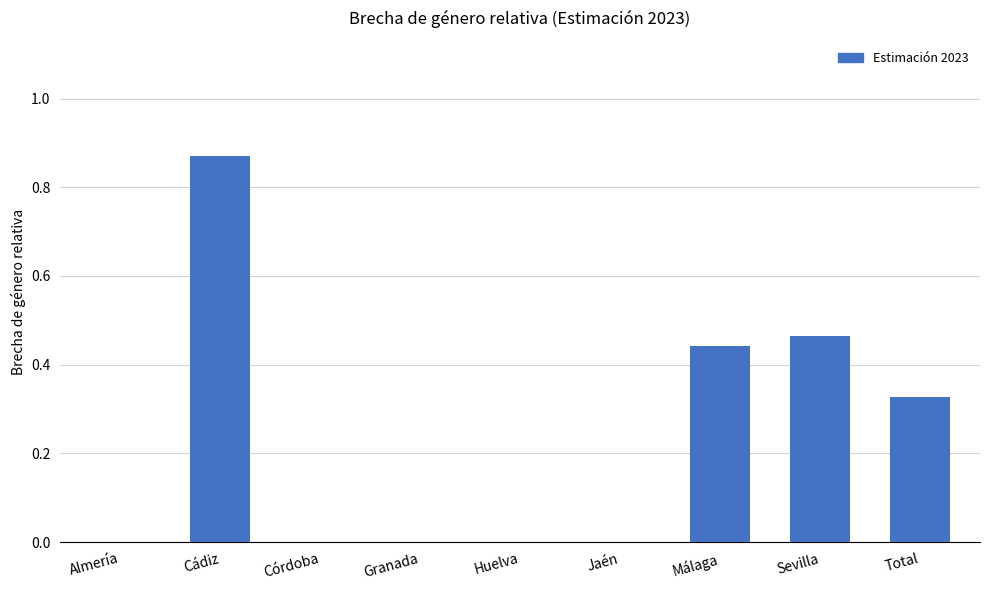

Which has a higher value, Almería or Cádiz?

Cádiz